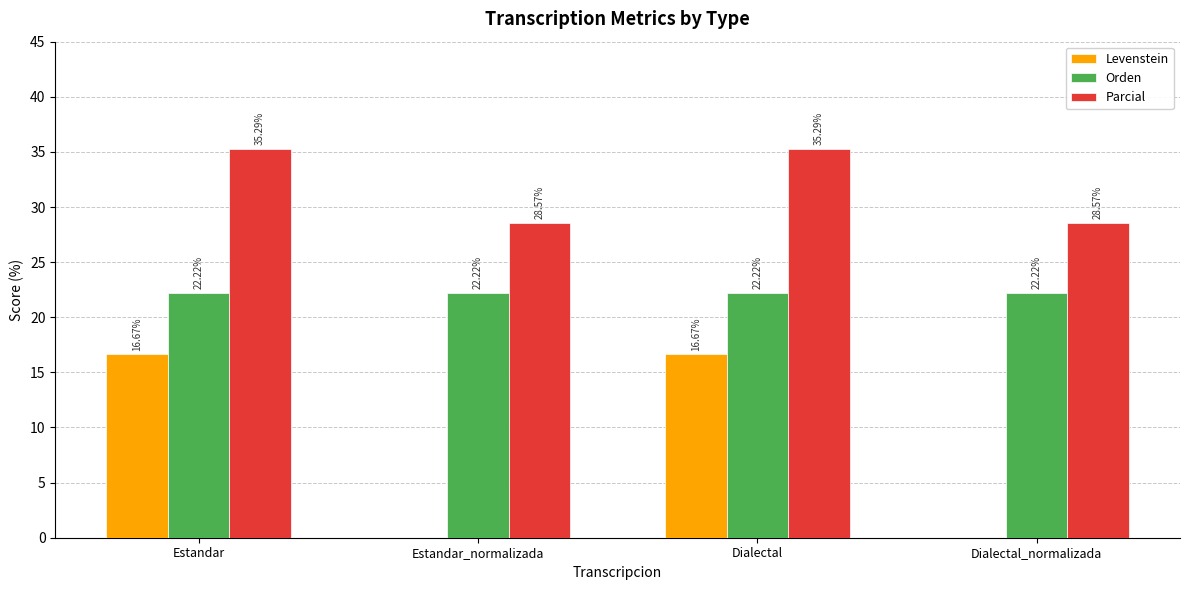

At which label does Parcial first exceed 35?

Estandar